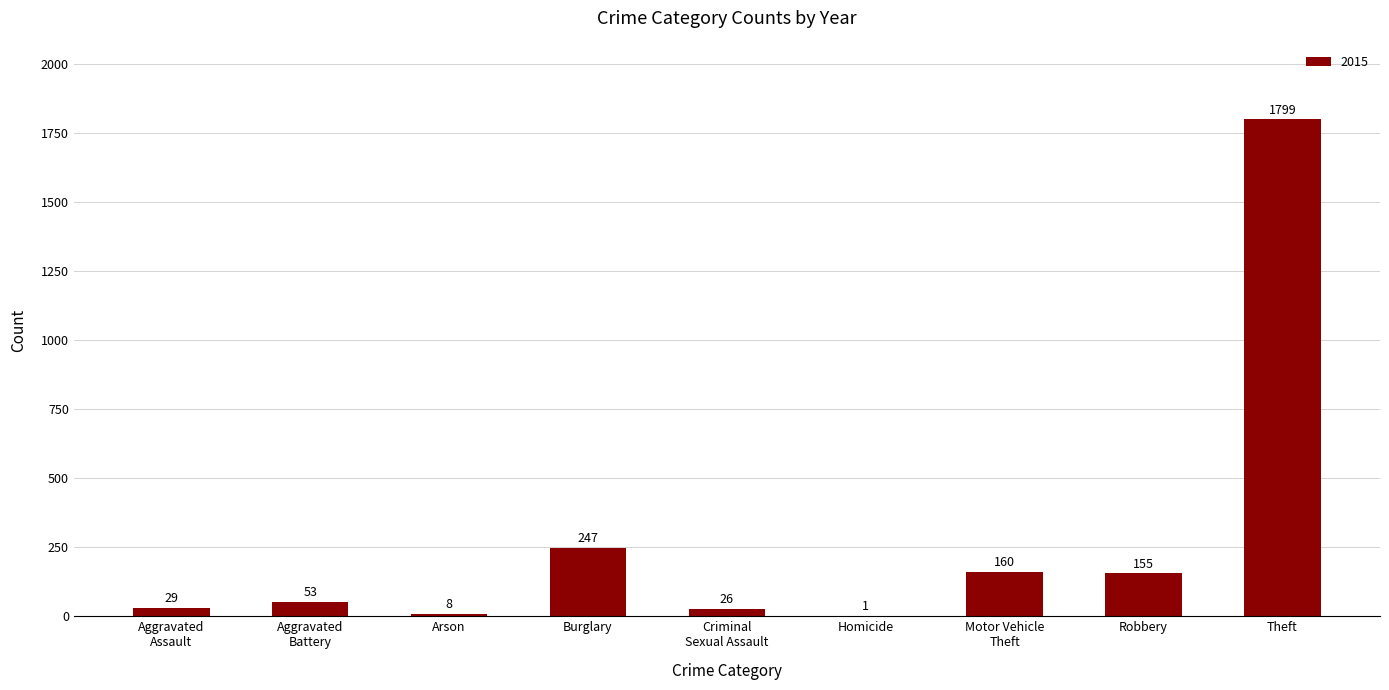

What is the change in value from Arson to Burglary?

+239